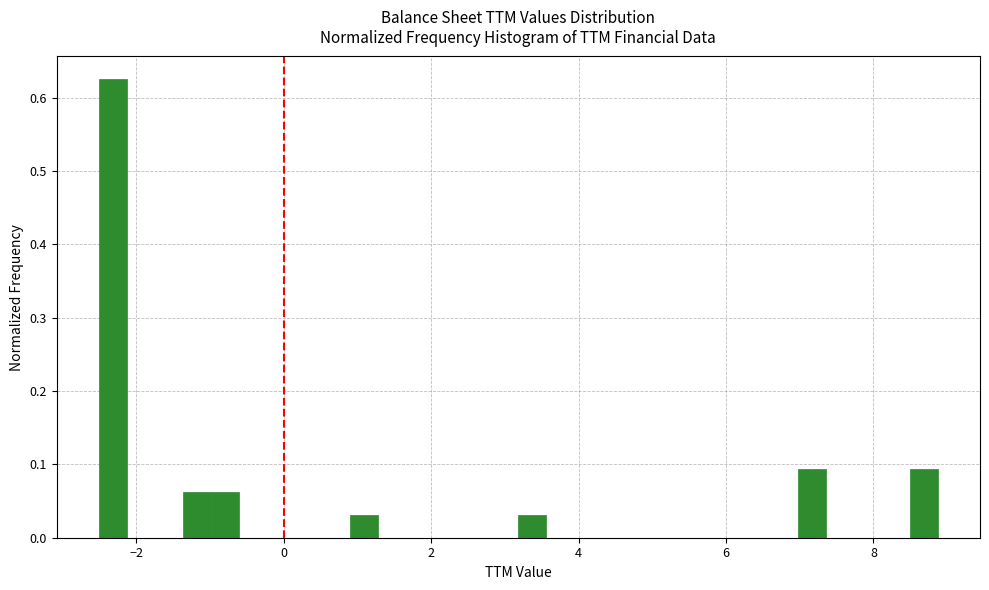

Read against the x-axis, roughly where is the centre of the tallest bar?

-2.4